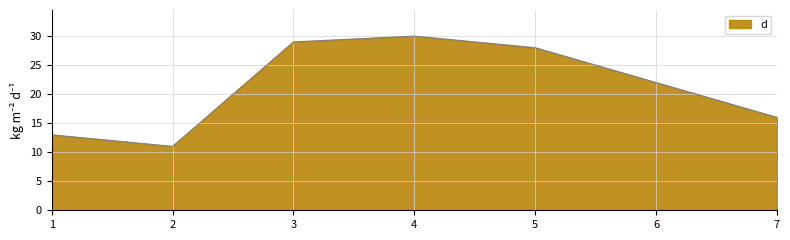

What is the difference between the values at 7 and 6?

6